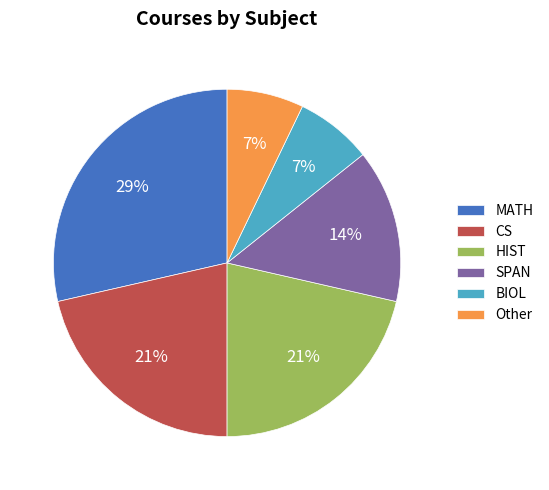

Combined, do CS and Other account for over 50%?

No